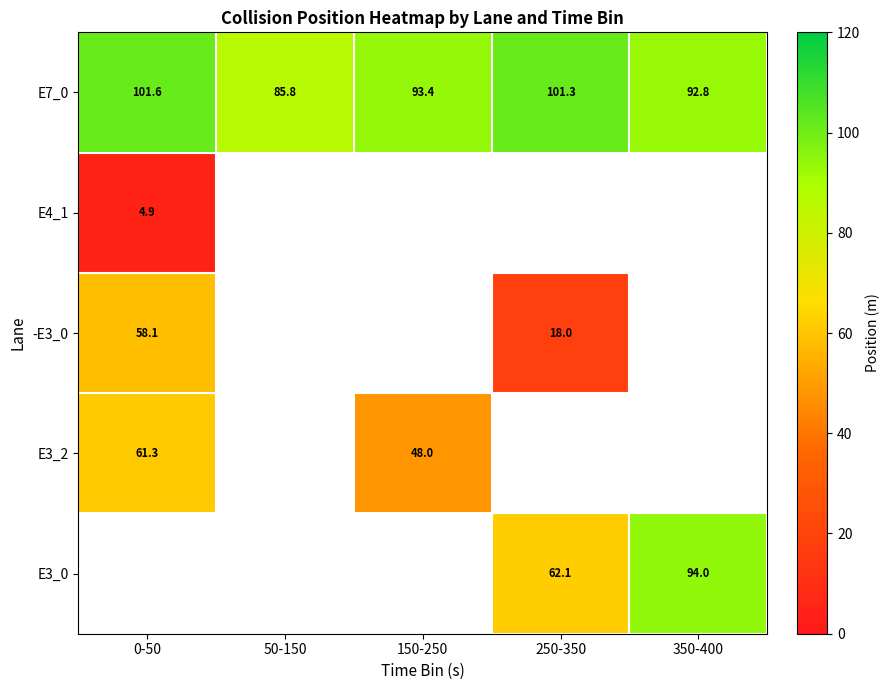

What is the difference between the maximum and second lowest values in the E7_0 series?

8.7